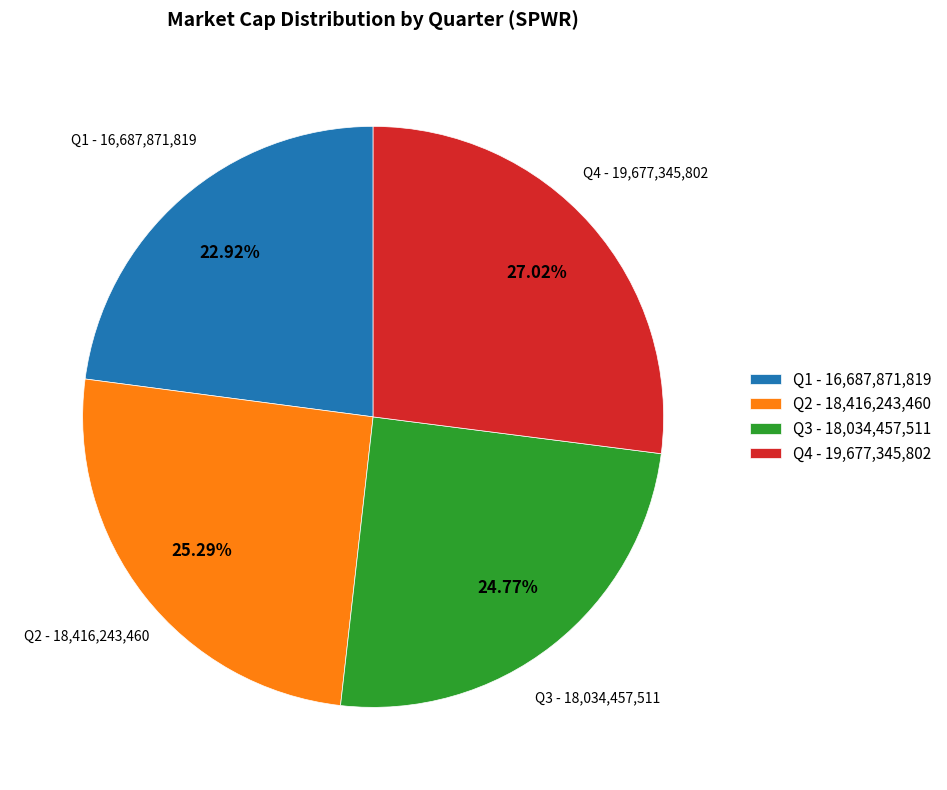

What is the ratio of the value at Q3 - 18,034,457,511 to the value at Q4 - 19,677,345,802?

0.9